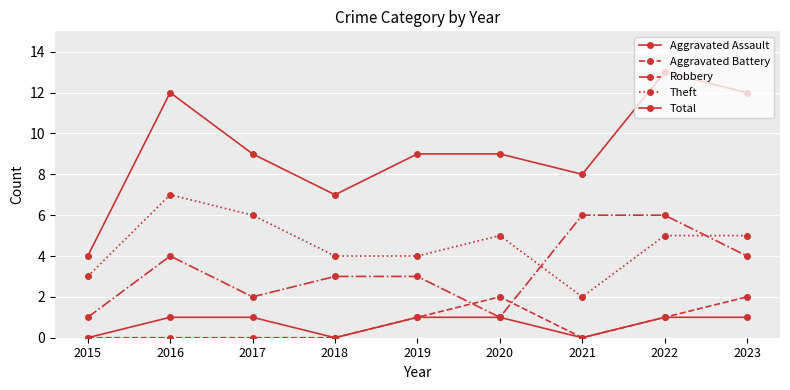

What is the difference between the second highest and minimum values in the Aggravated Assault series?

1